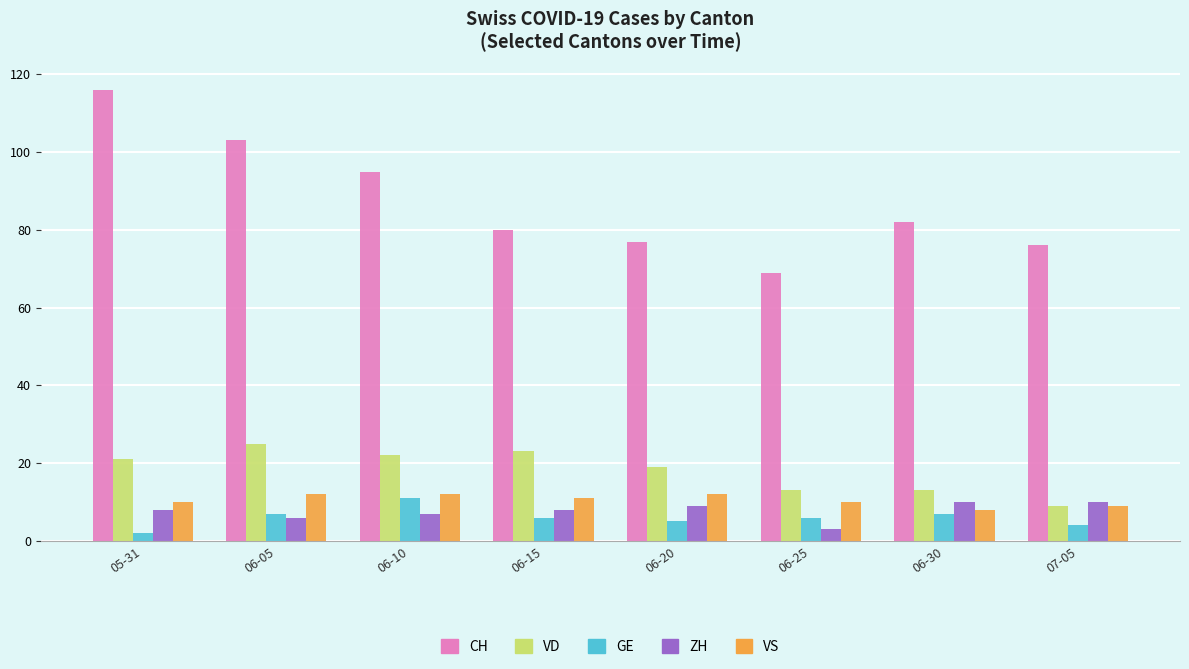

Is the value of VD at 06-10 greater than the value of ZH at 05-31?

Yes